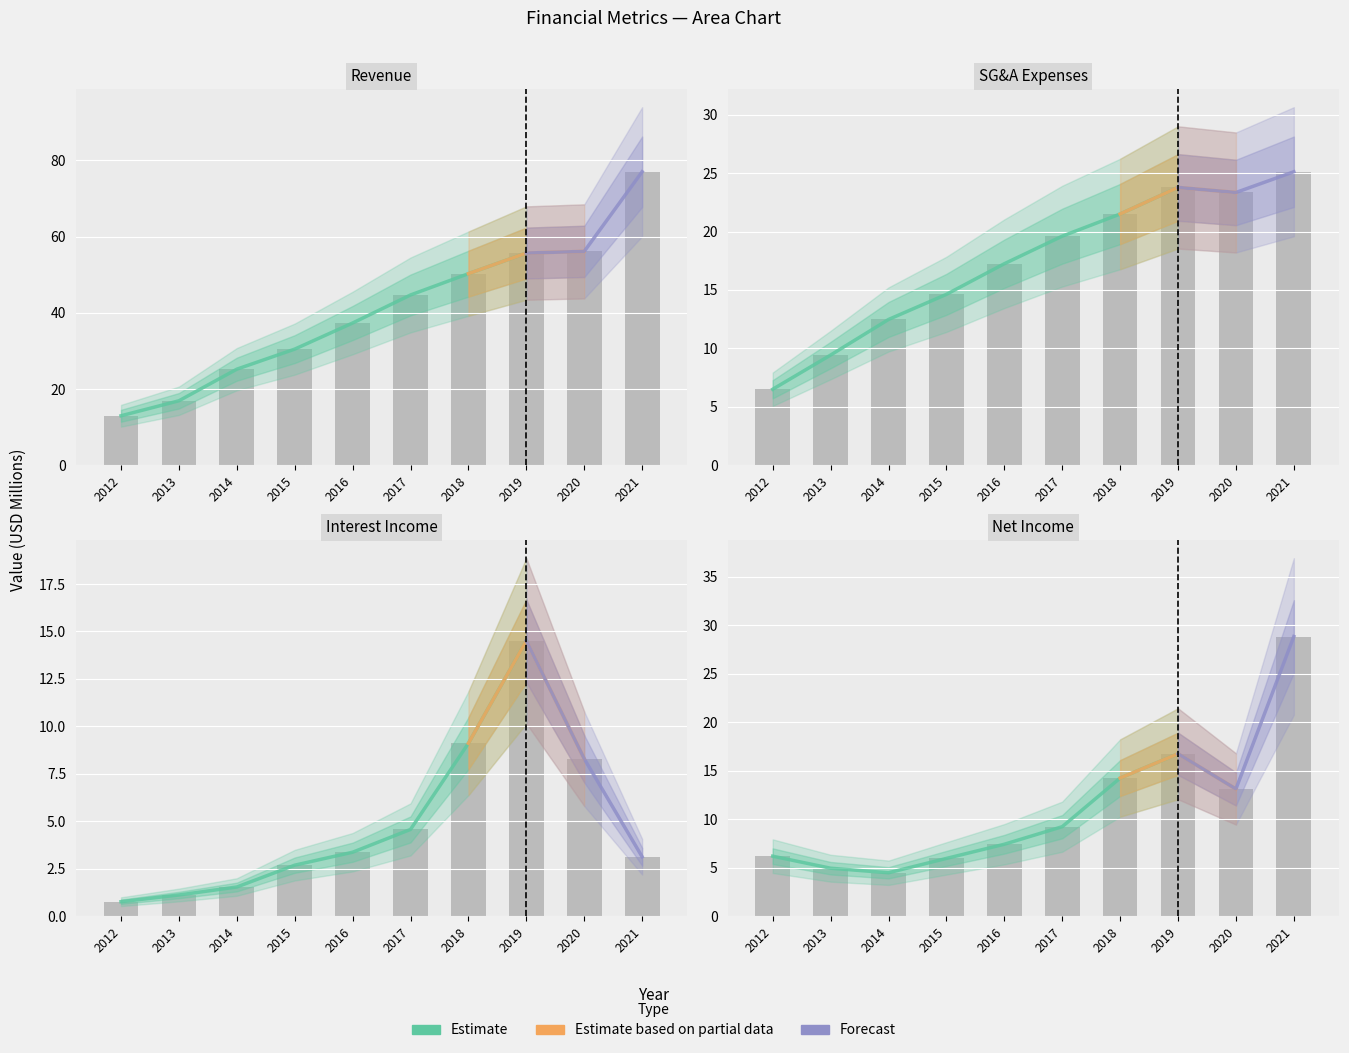

Rank the series by their maximum value, from lowest to highest.

Interest Income, General and Administrative Exp., Net Income, Revenue